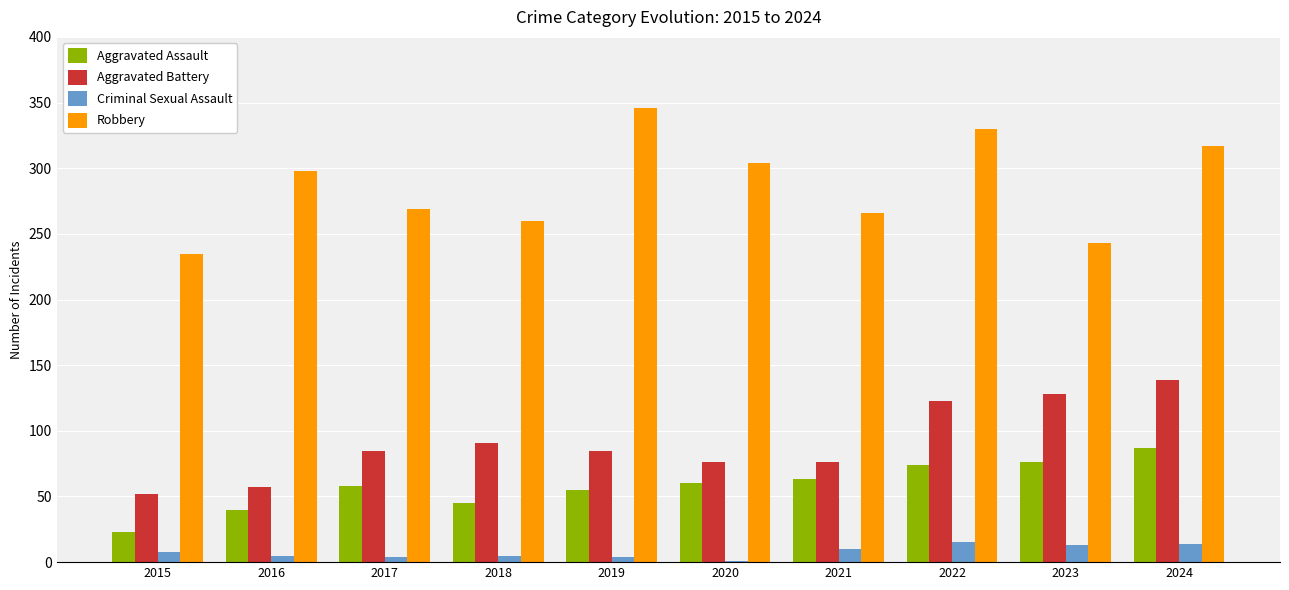

What is the total value across all series at 2024?

557